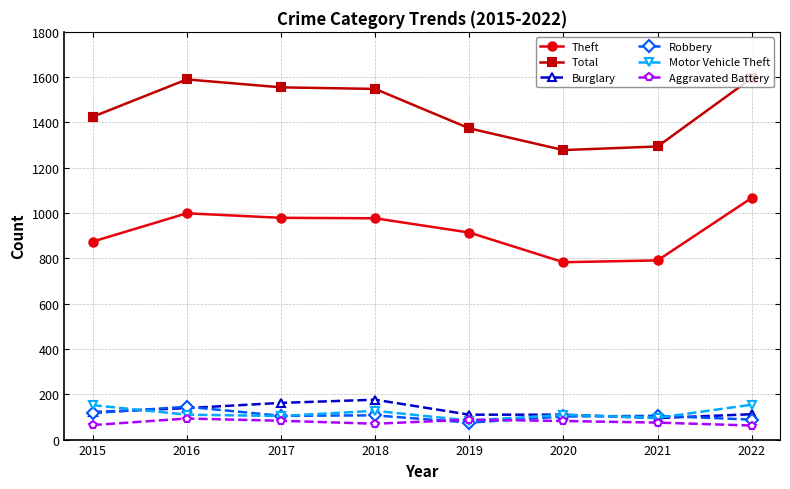

What is the difference between the maximum and minimum values in the Robbery series?

70